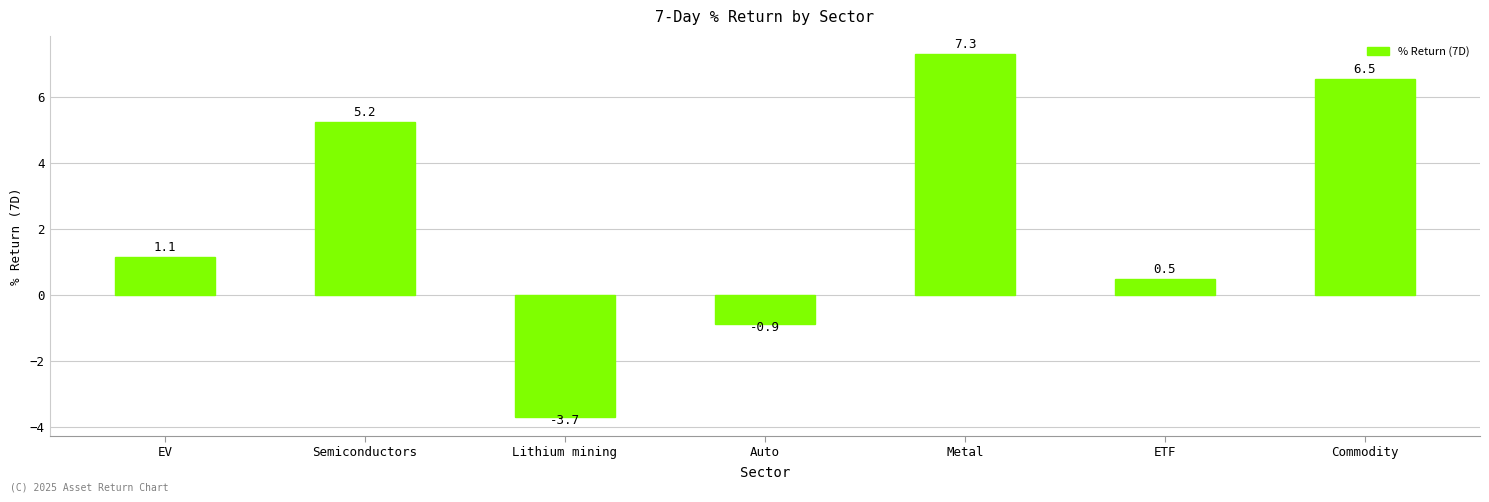

Are the bars grouped side by side (vs. stacked)?

No